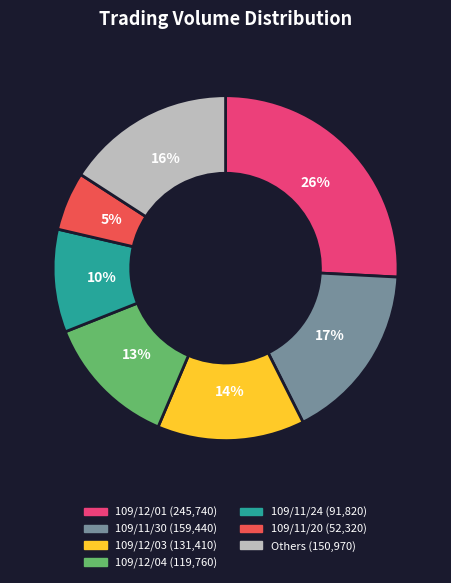

To the nearest percent, what is the average slice percentage?

14%